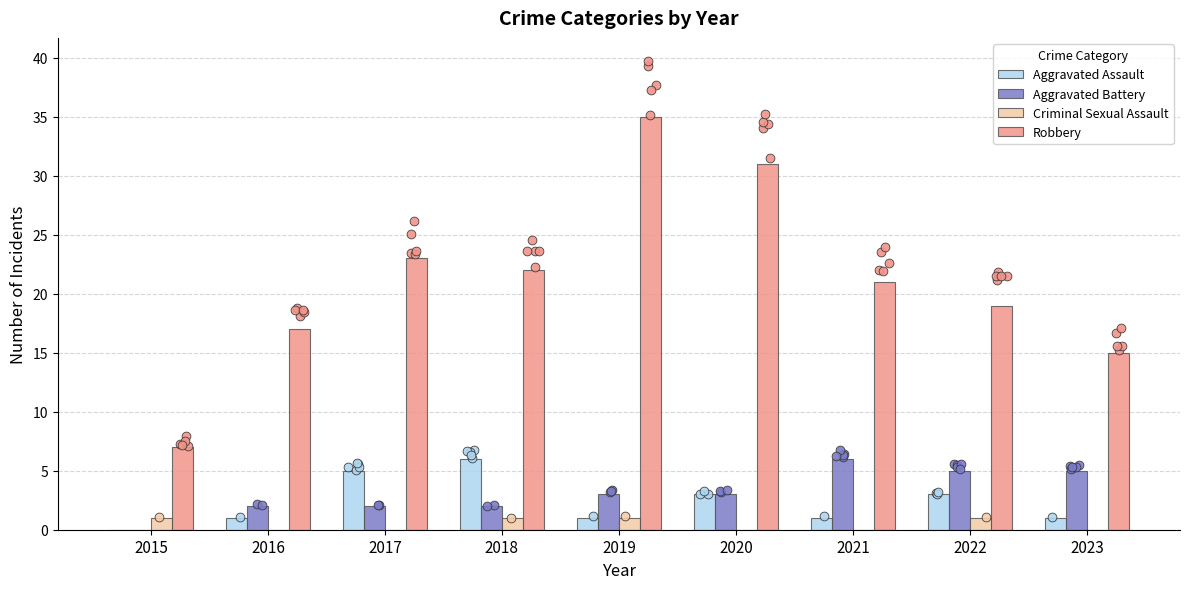

At how many categories does at least one series exceed 30?

2